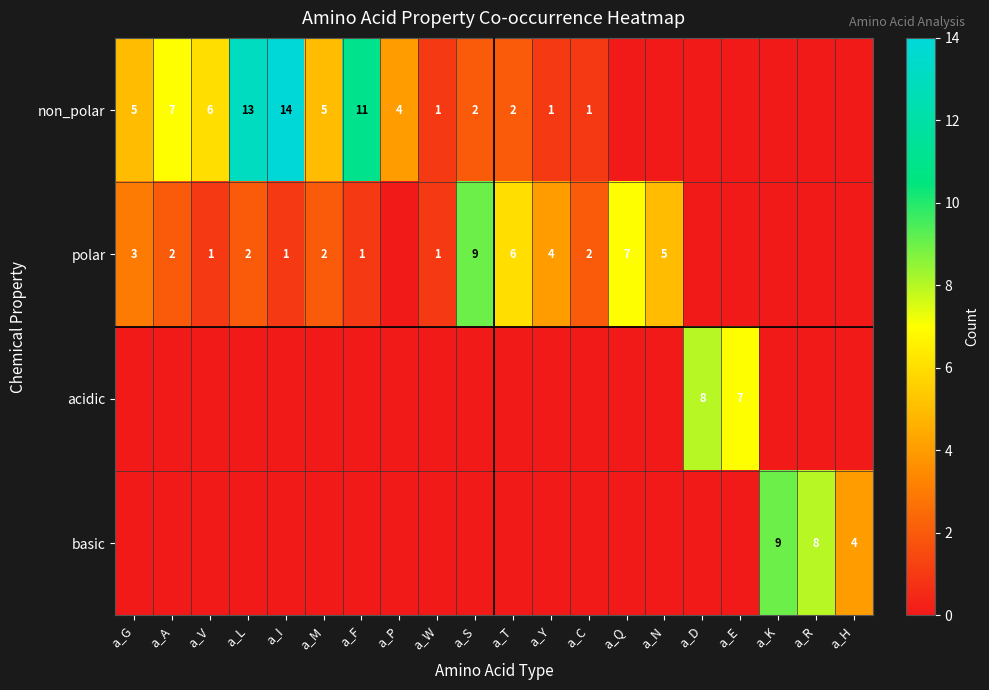

What is the total value across all series at a_M?

7